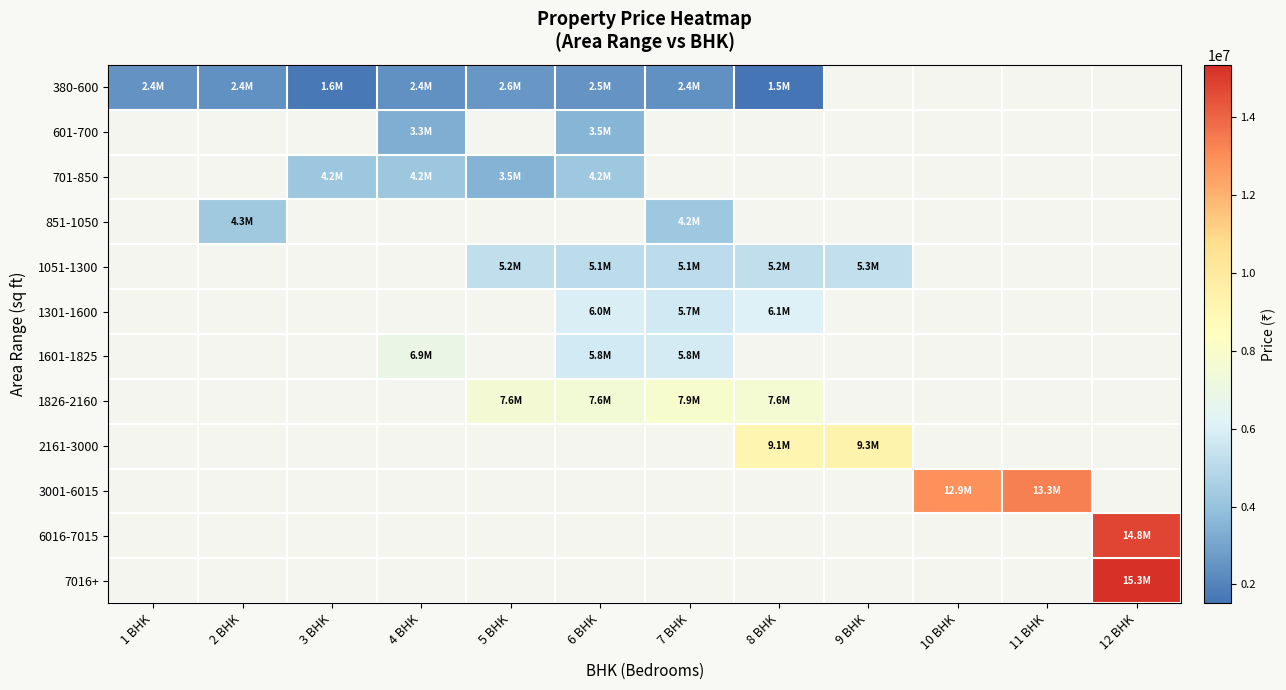

Which series has the widest spread of values?

380-600